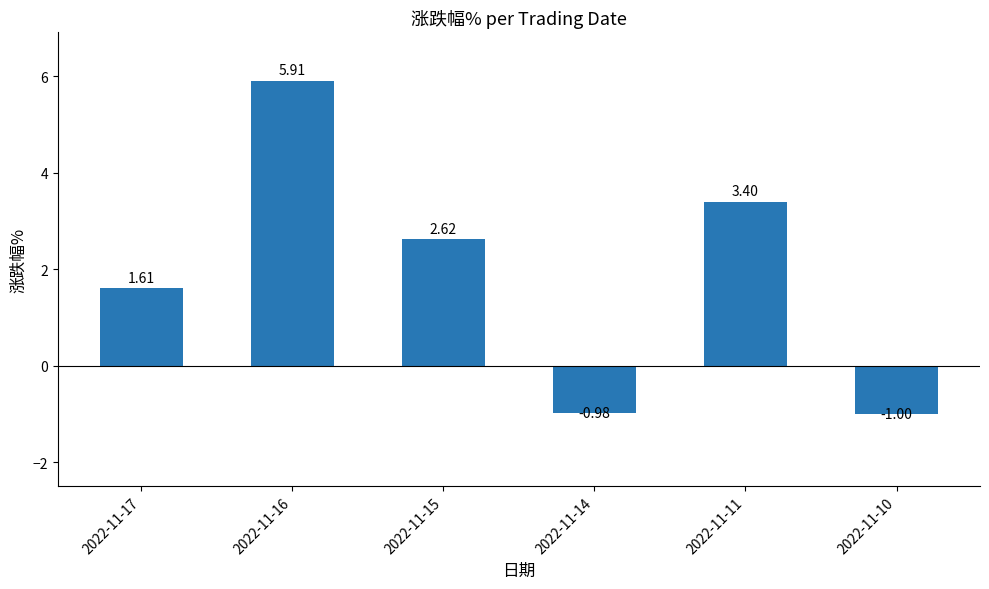

What is the change in value from 2022-11-17 to 2022-11-10?

-2.6